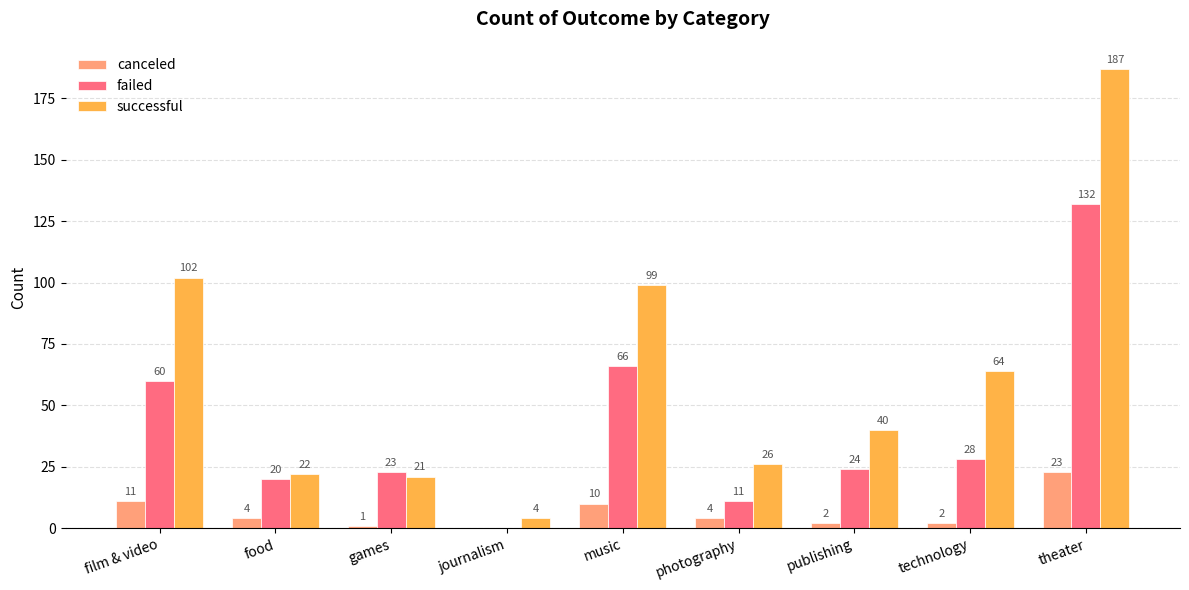

The successful series shows 20 at technology. True or false?

False